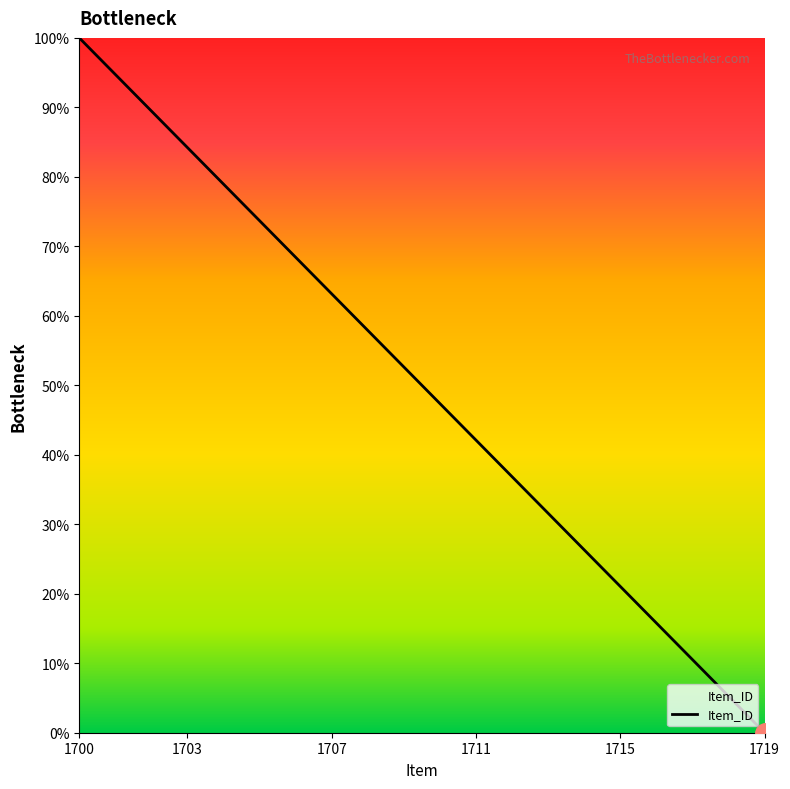

How many distinct data groups are displayed?

1